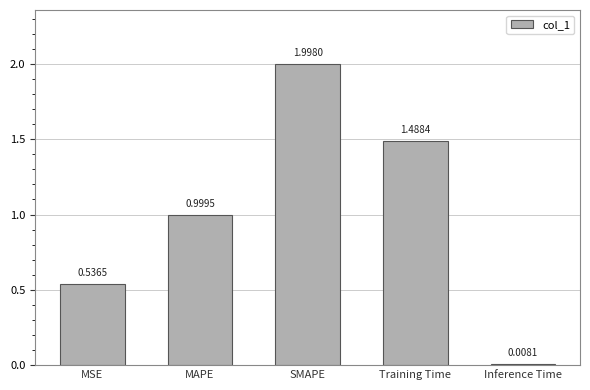

What is the label of the 5th bar from the left?

Inference Time